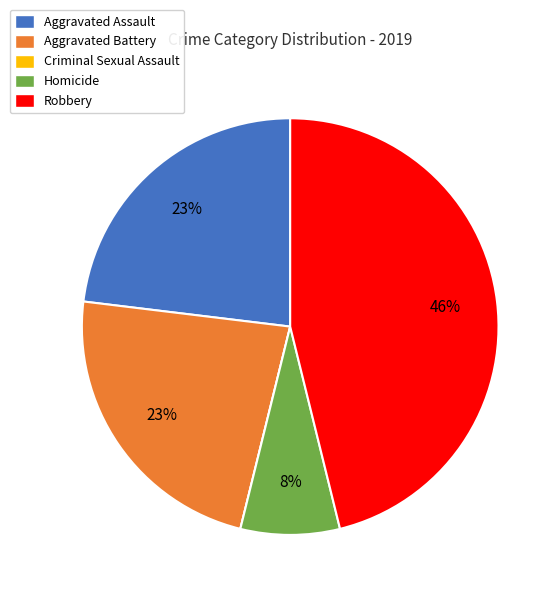

To the nearest percent, what portion does Robbery represent?

46%